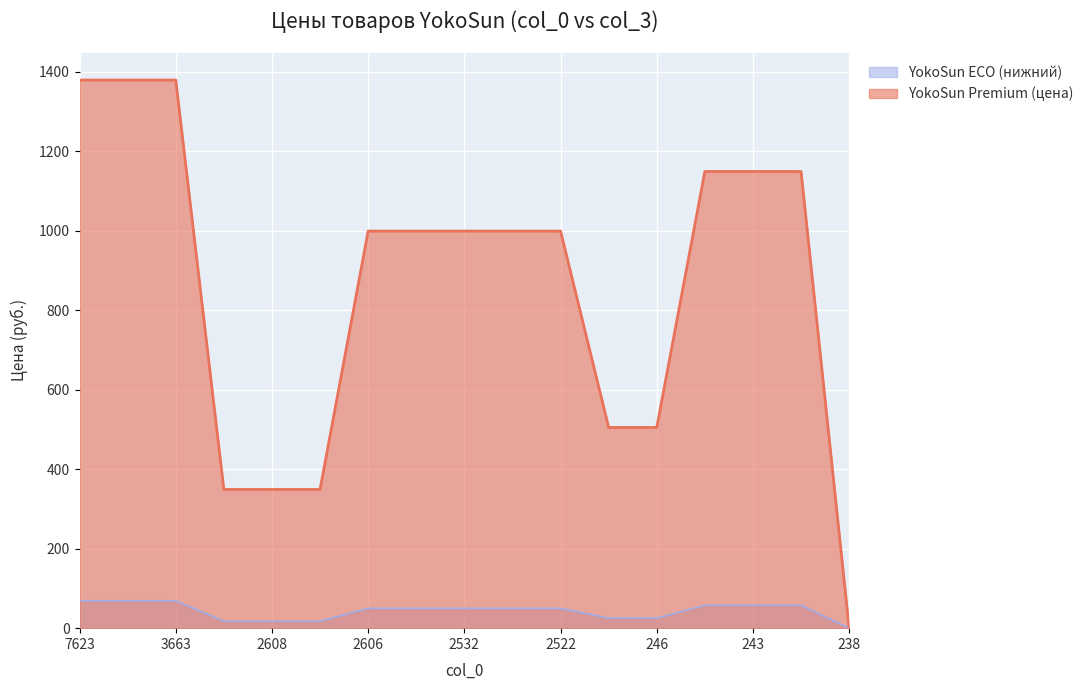

Which label corresponds to the smallest value in the chart?

238